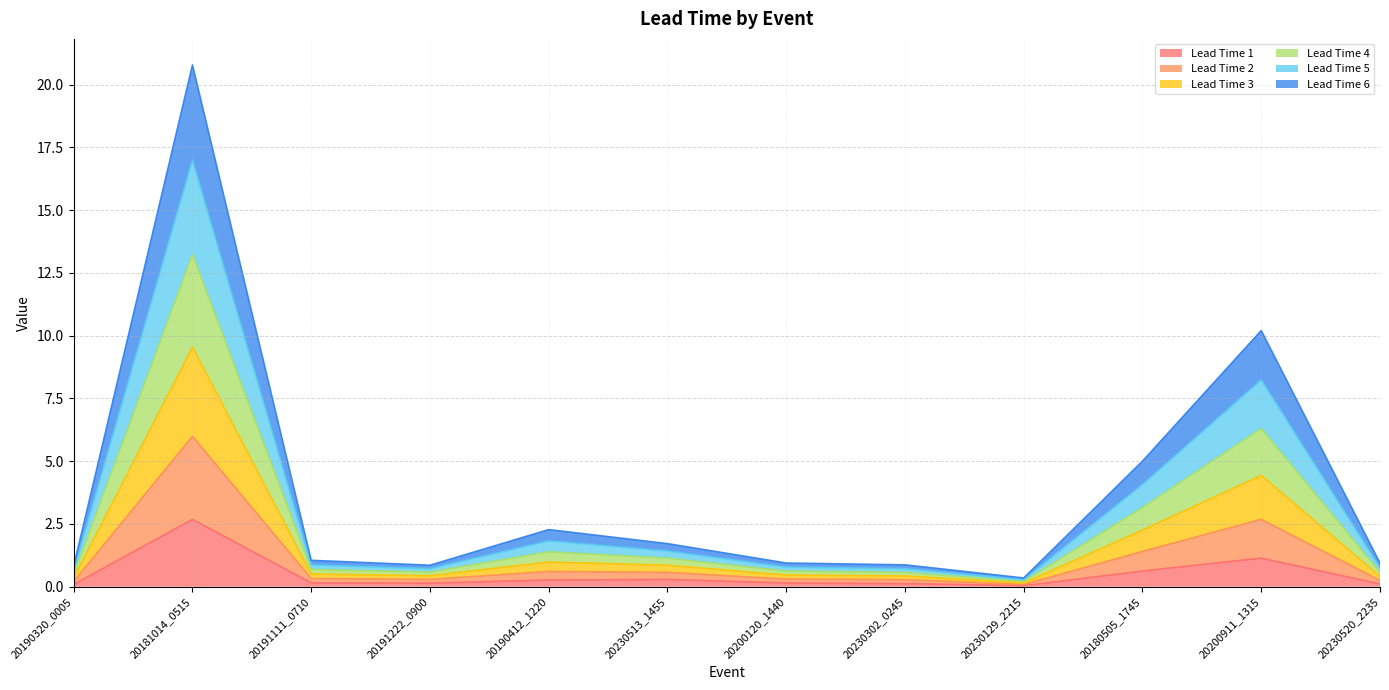

Count the number of data series in this chart.

6